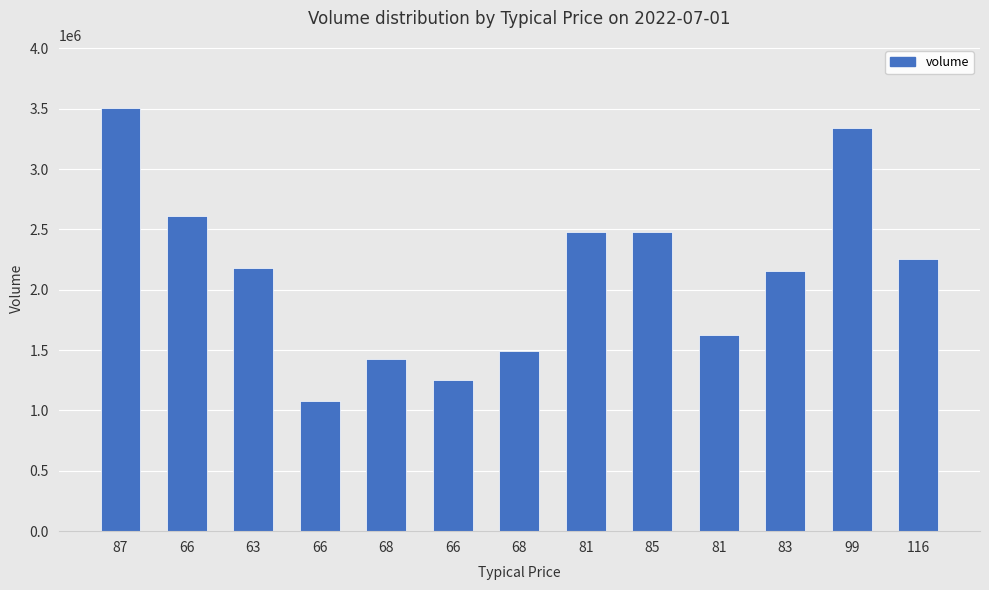

List the labels in order of value, largest first.

87, 99, 66, 85, 81, 116, 63, 83, 81, 68, 68, 66, 66